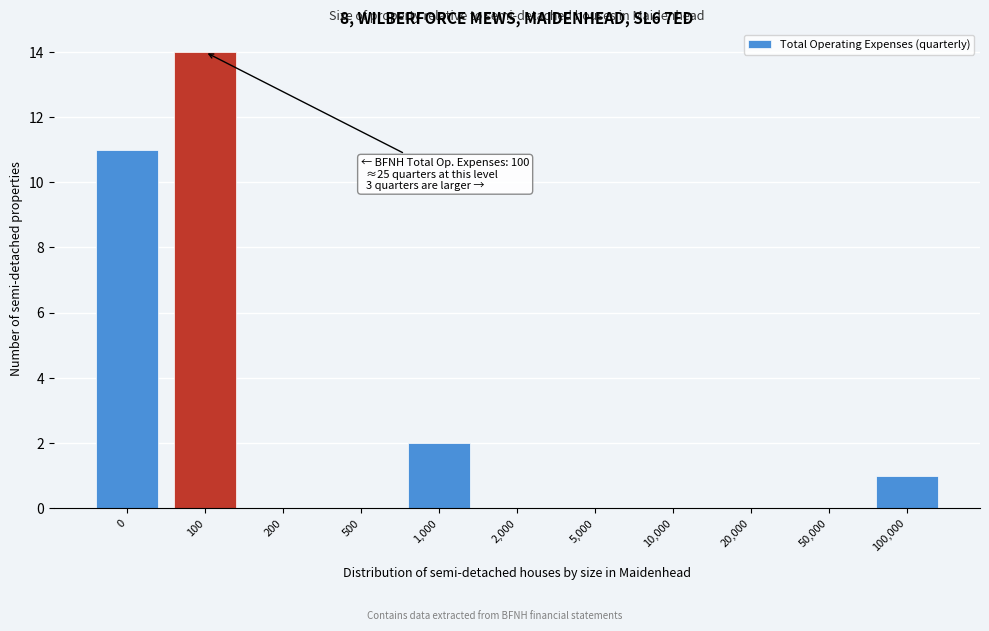

Reading left to right, what are all the values shown in this chart?

0=11	100=14	200=0	500=0	1,000=2	2,000=0	5,000=0	10,000=0	20,000=0	50,000=0	100,000=1